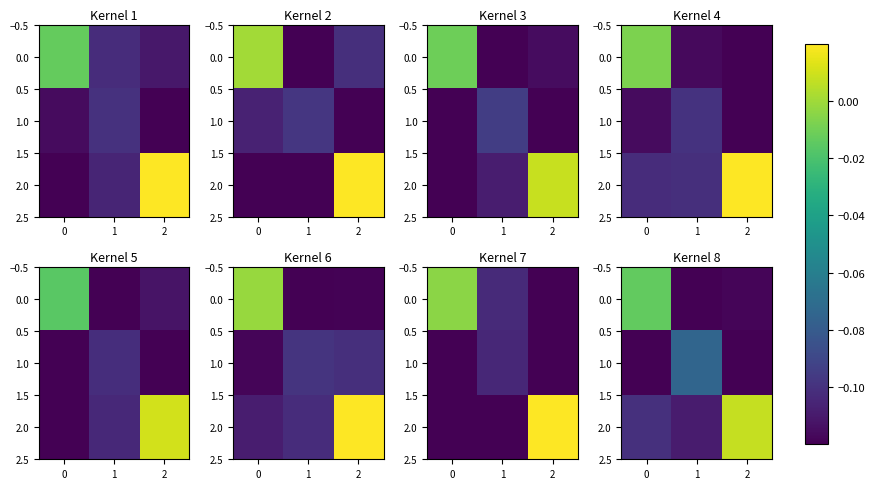

What is the difference between the maximum and minimum values in the 0.0 series?

0.1